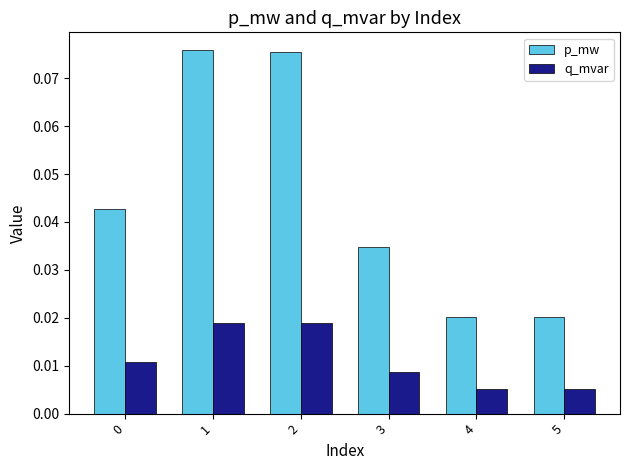

List the series in order of their peak value, highest first.

p_mw, q_mvar